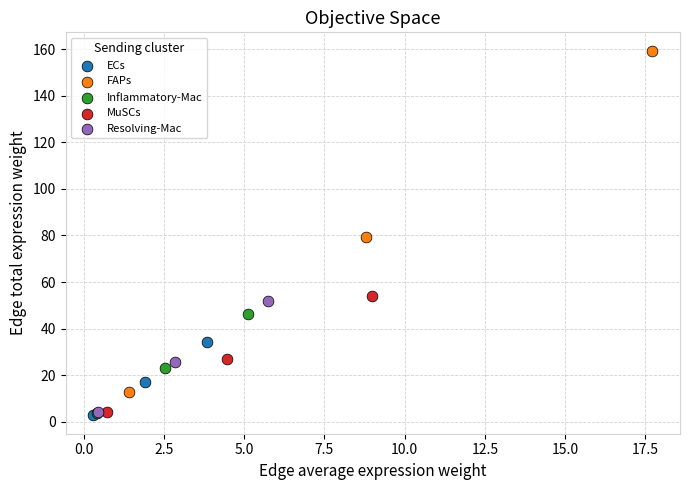

Which series reaches the maximum Y coordinate?

FAPs